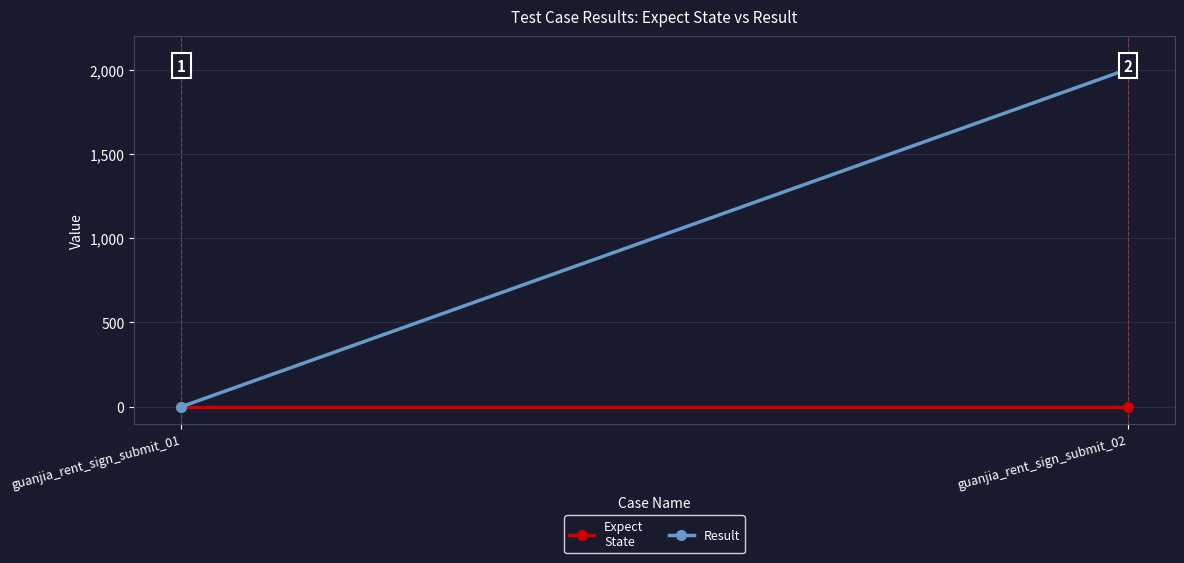

Which series has the widest spread of values?

Result